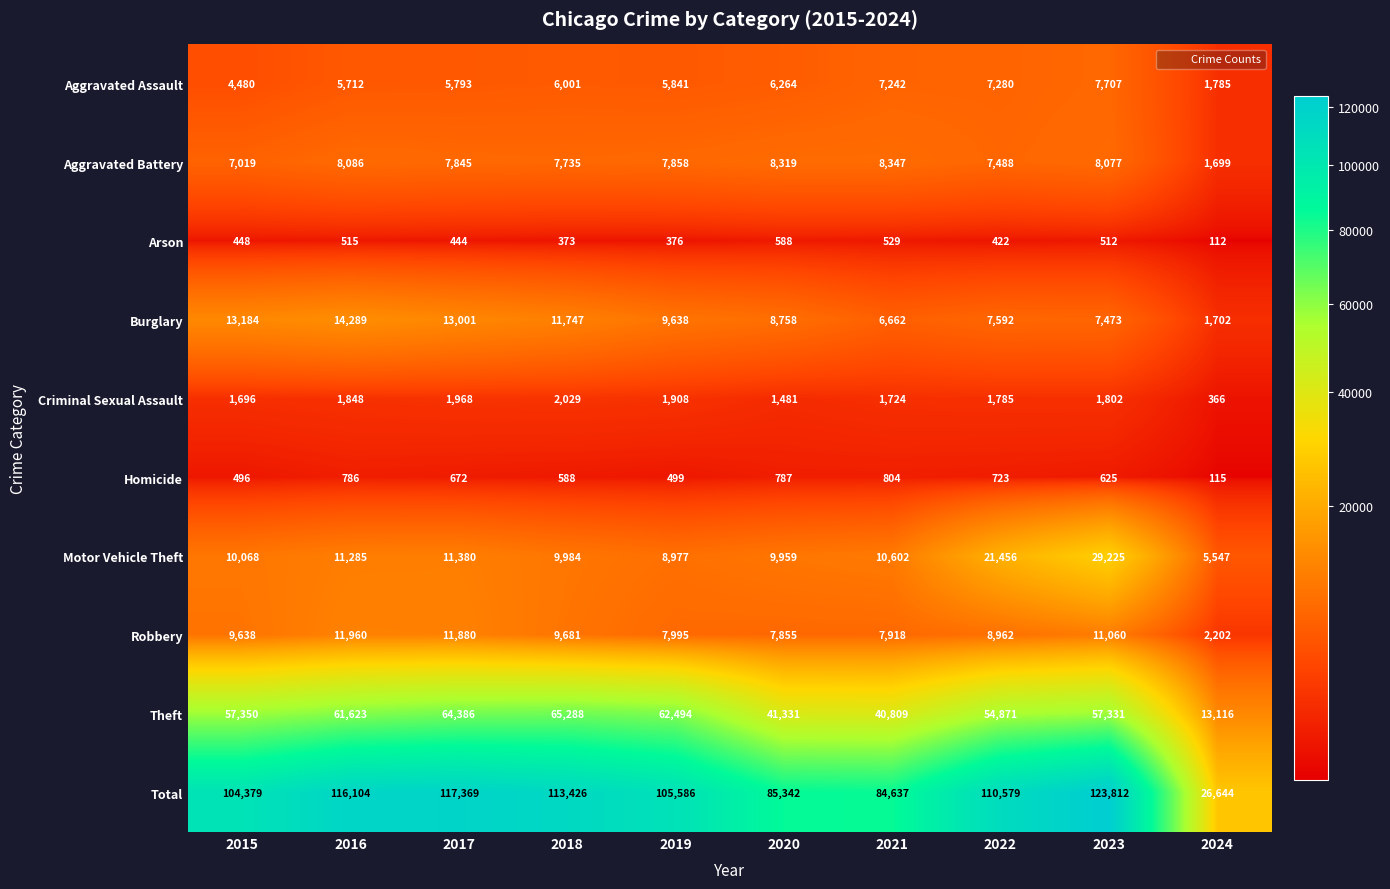

What is the average value of the Criminal Sexual Assault series?

1661